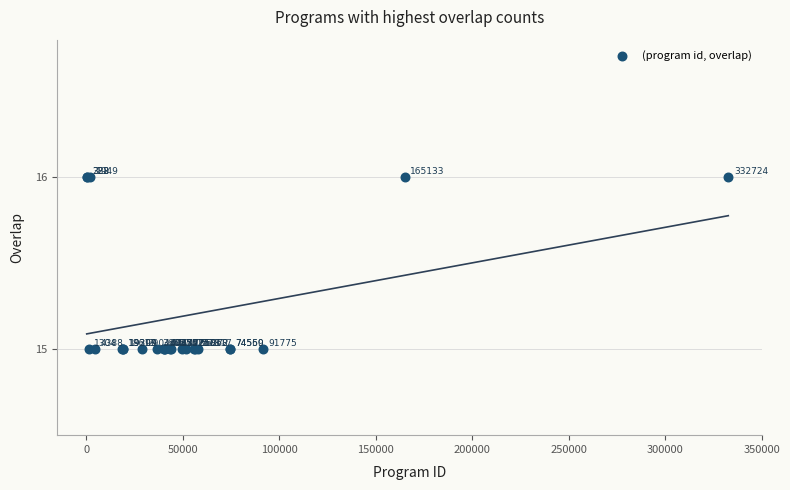

What Y value in the scatter plot is closest to 15?

15